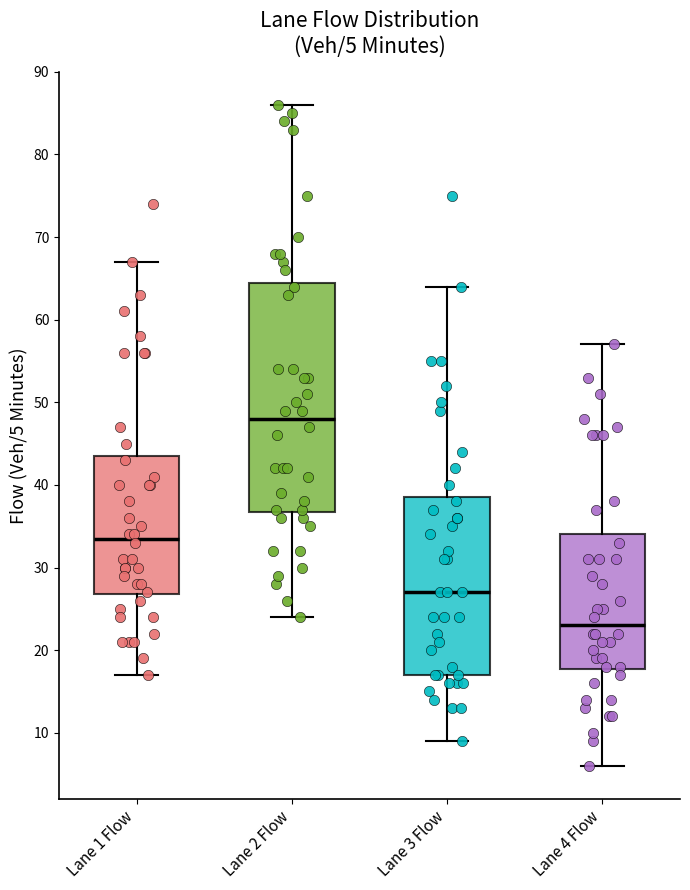

Which box is the tallest, from its lower edge to its upper edge?

Lane 2 Flow